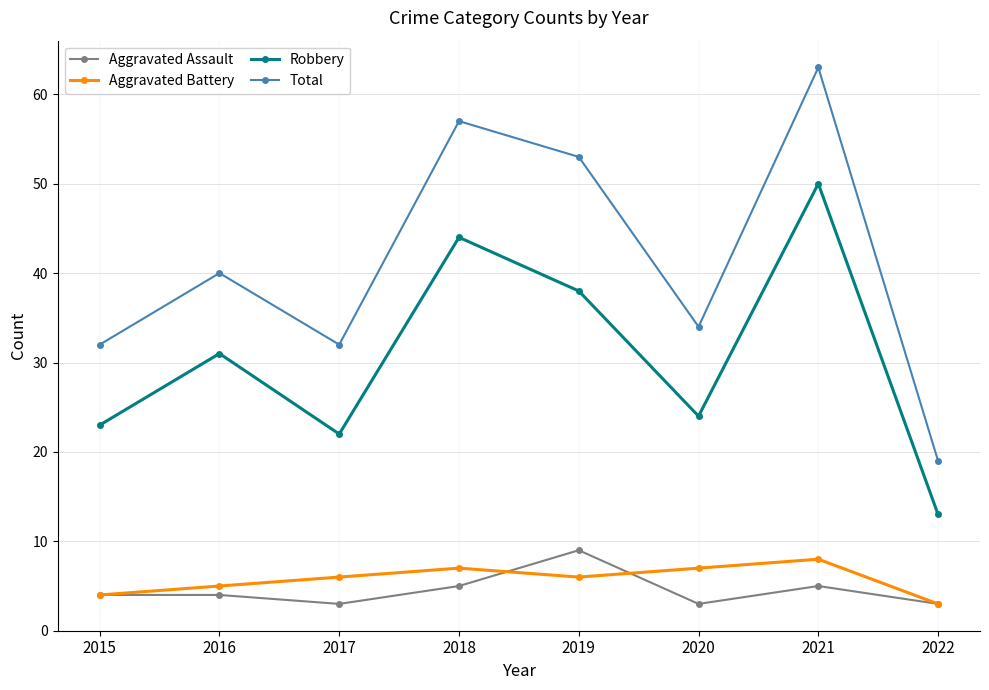

The value of Total at 2015 is 10. True or false?

False